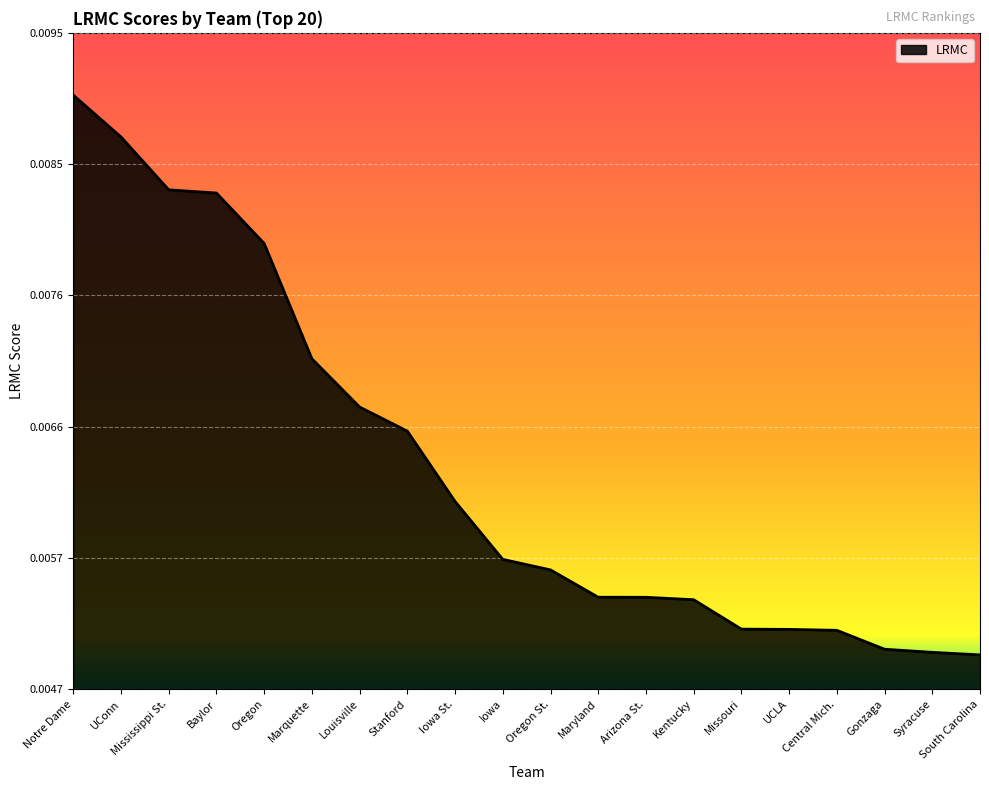

What position from the right is UConn?

19